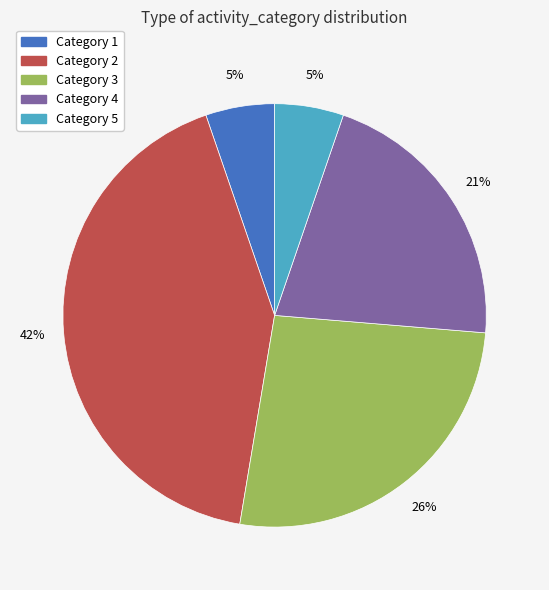

Is it true that Category 5 is 5% of the pie?

True